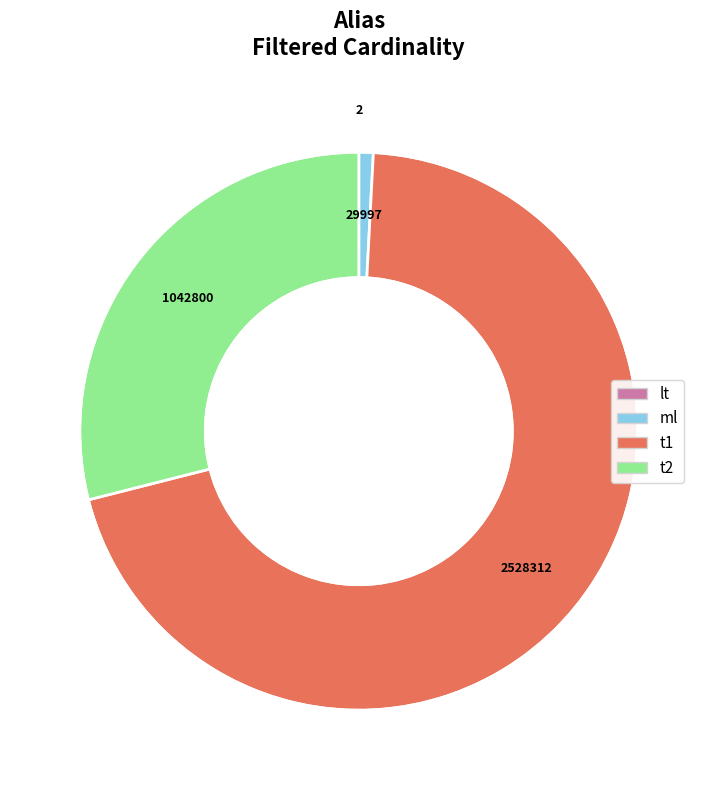

What is the majority slice?

t1